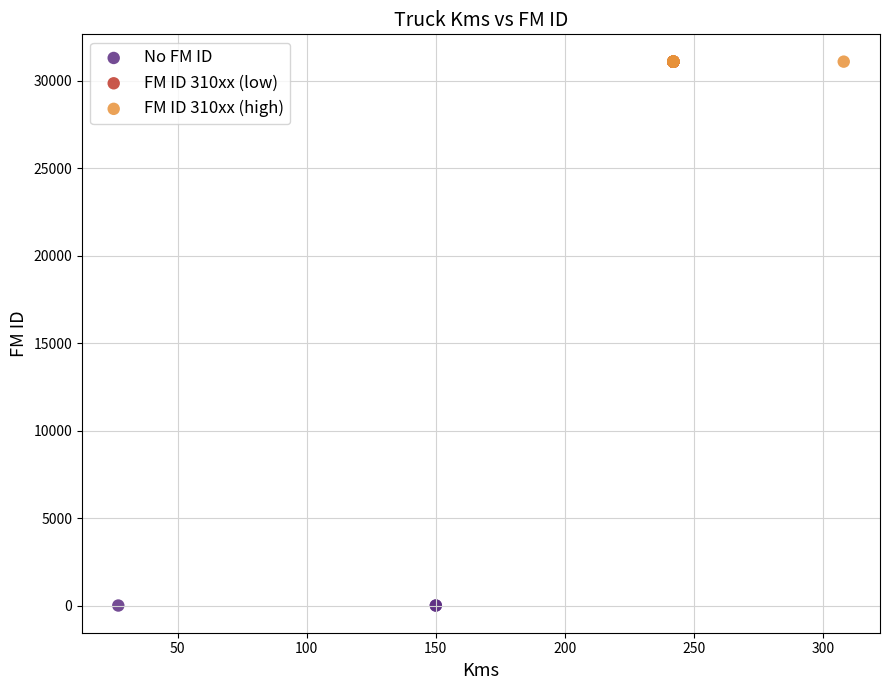

Which series contains the lowest Y value?

No FM ID